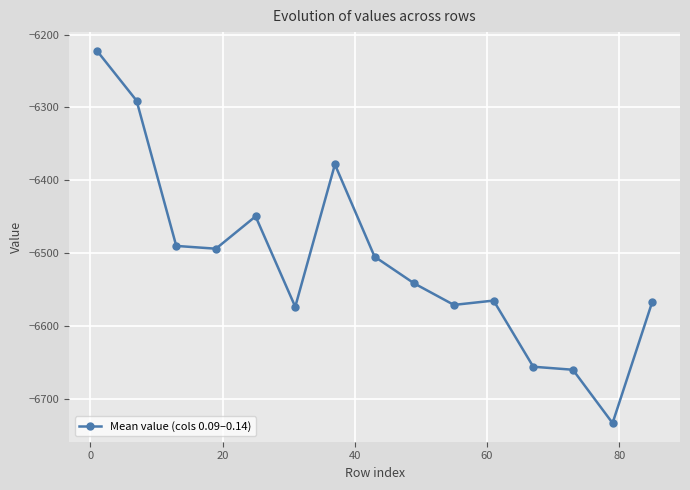

What is the sum of all values?

-97695.5